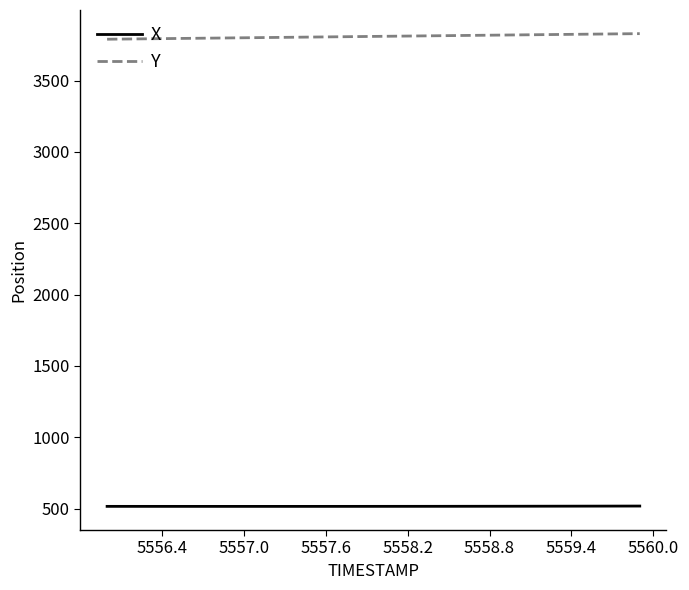

Which series has the largest total across all categories?

Y